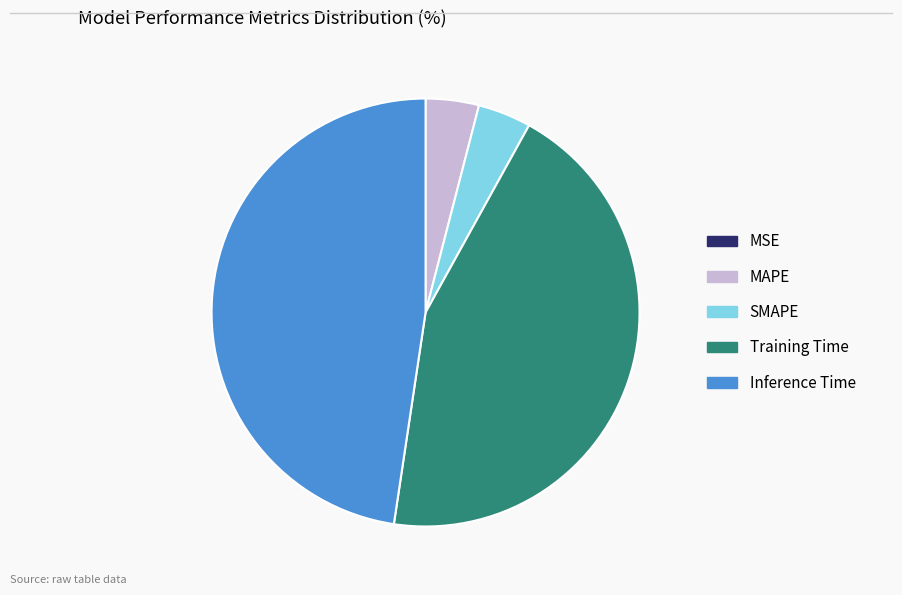

What is the largest slice in the pie chart?

Inference Time